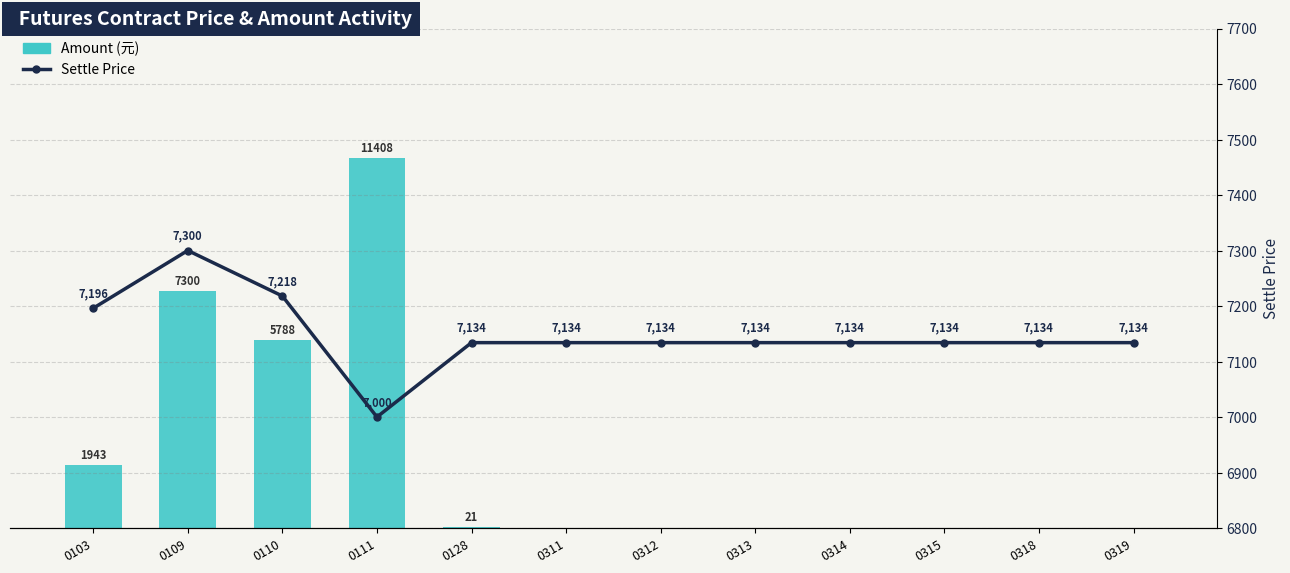

The value of Settle Price at 0109 is 12314.3. True or false?

False